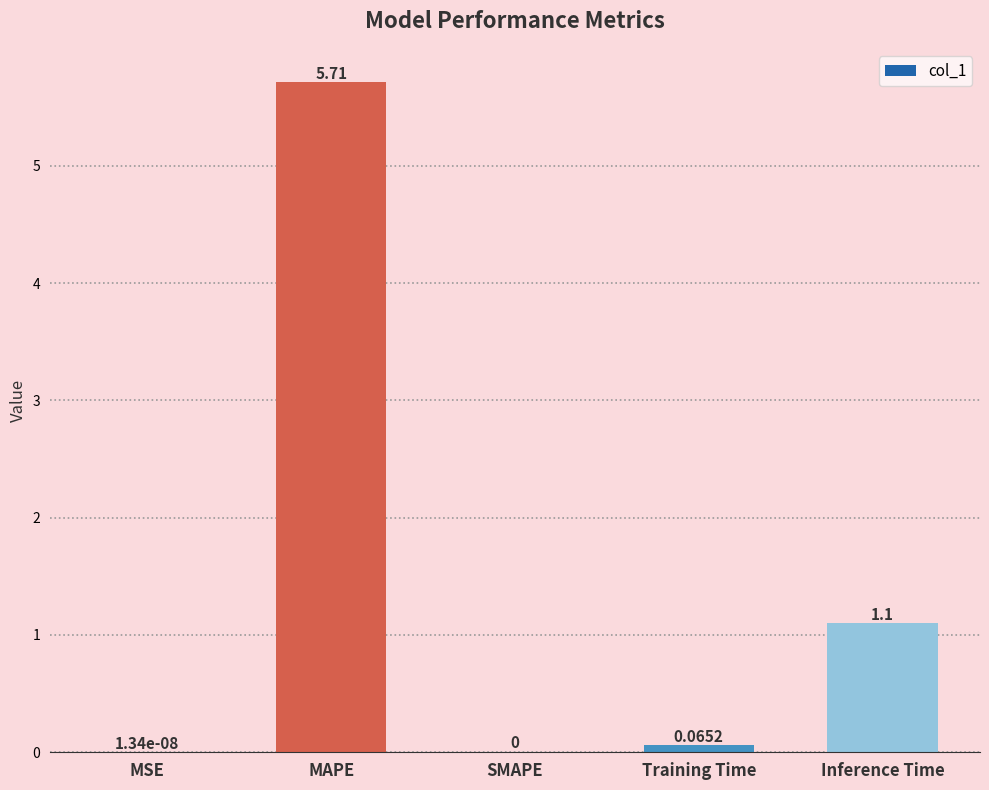

At which label is the value closest to 2?

Inference Time